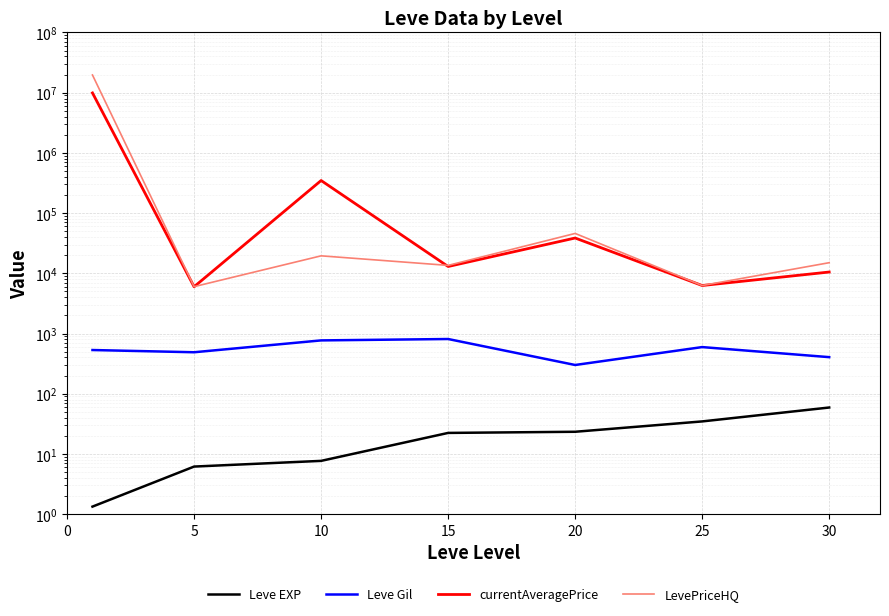

Reading right to left, list all the values displayed in this chart.

Leve EXP: 59.0	34.7	23.3	22.3	7.7	6.2	1.3
Leve Gil: 405.0	595.0	300.0	810.0	768.3	488.3	531.7
currentAveragePrice: 10499.5	6266.7	38550.0	12970.5	347572.3	5975.8	9903445.2
LevePriceHQ: 15000.0	6266.7	45937.8	13529.2	19500.5	6001.0	19667660.7